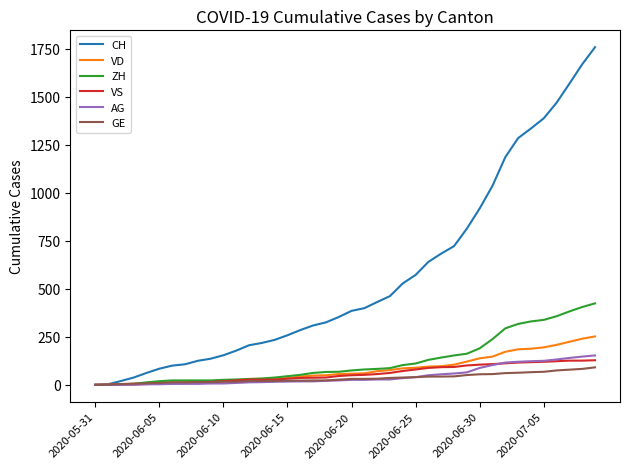

Which series has the widest spread of values?

CH